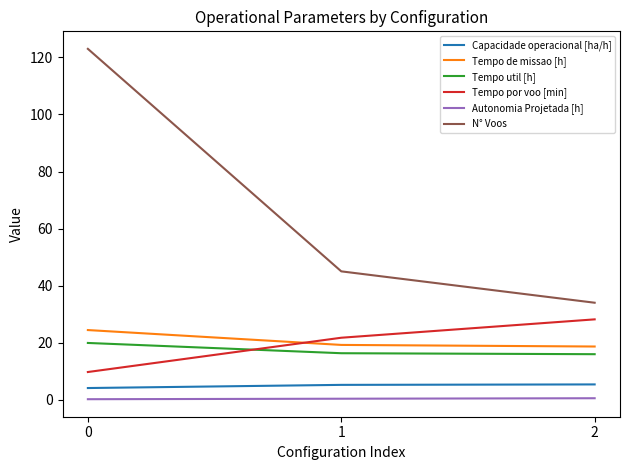

How many lines are shown in the chart?

6